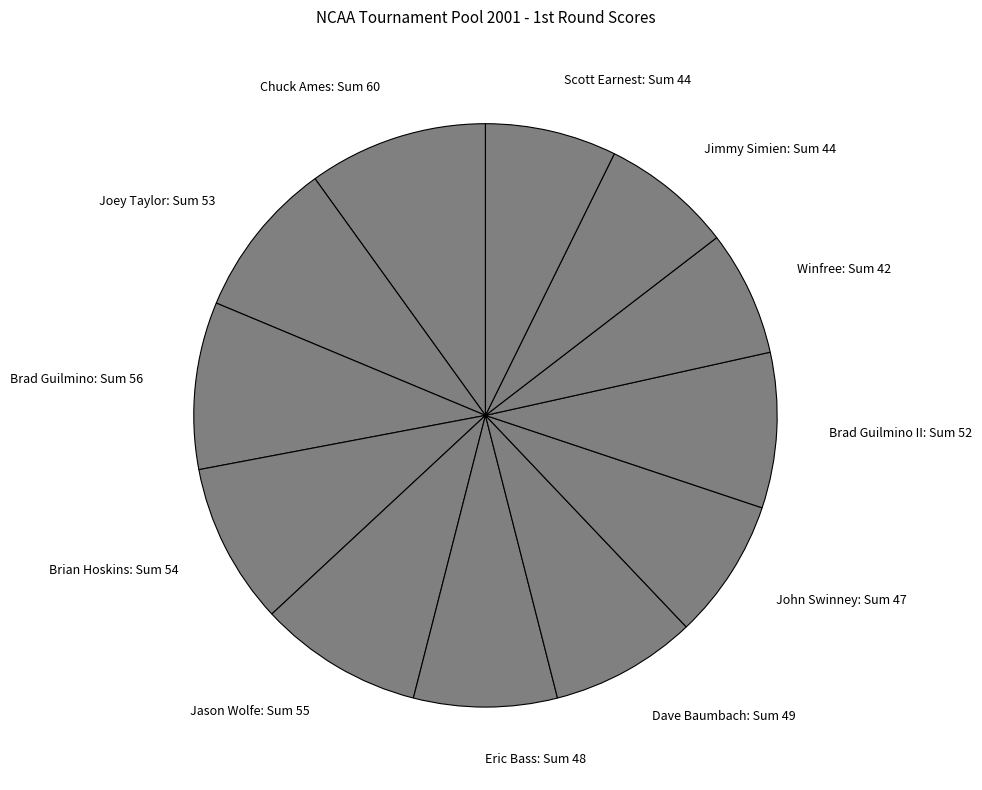

Does Brian Hoskins: Sum 54 account for over 50% of the chart?

No